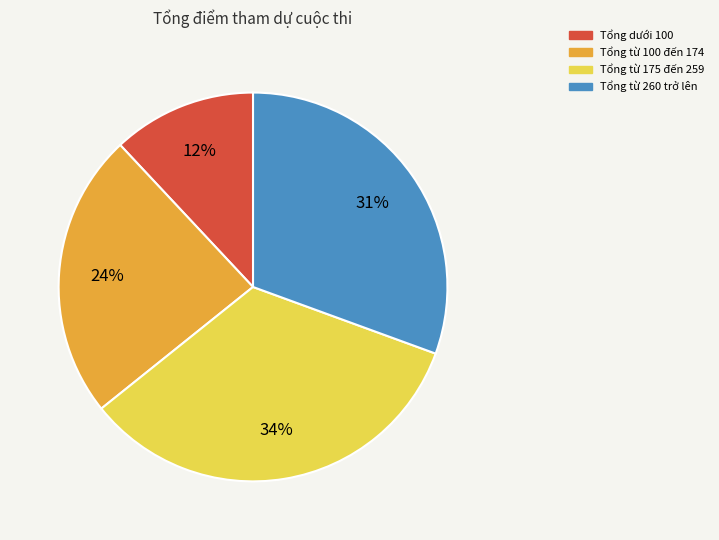

Which has a higher value, Tổng dưới 100 or Tổng từ 175 đến 259?

Tổng từ 175 đến 259